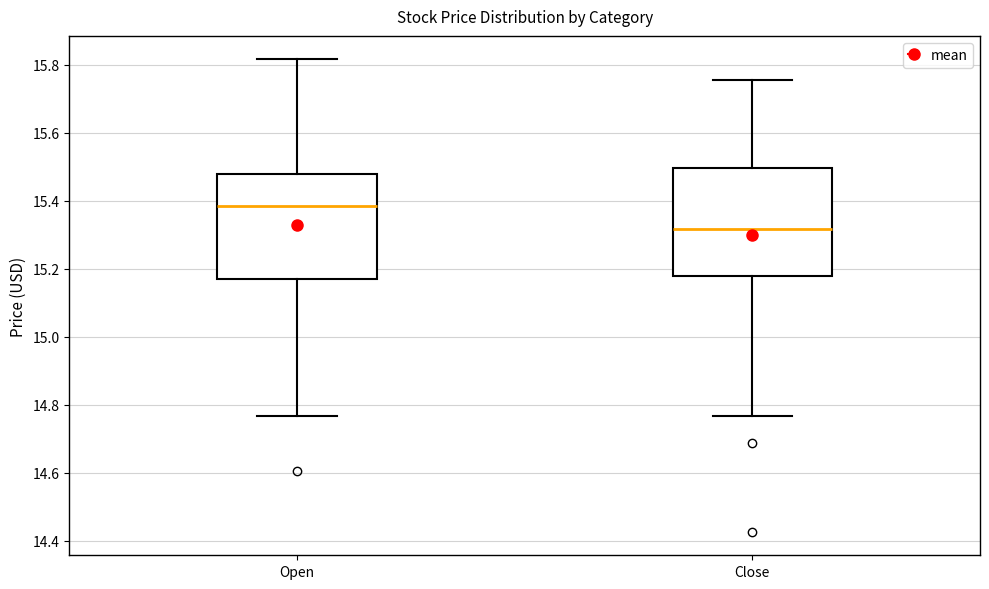

Reading left to right, read every box against the y-axis: the position of its median line, the range the box covers, and the ends of its whiskers. The values are not printed on the chart, so give them approximately, as read against the axis.

Open: median 15.38, box 15.16 to 15.48, whiskers 14.76 to 15.82
Close: median 15.32, box 15.18 to 15.50, whiskers 14.76 to 15.76